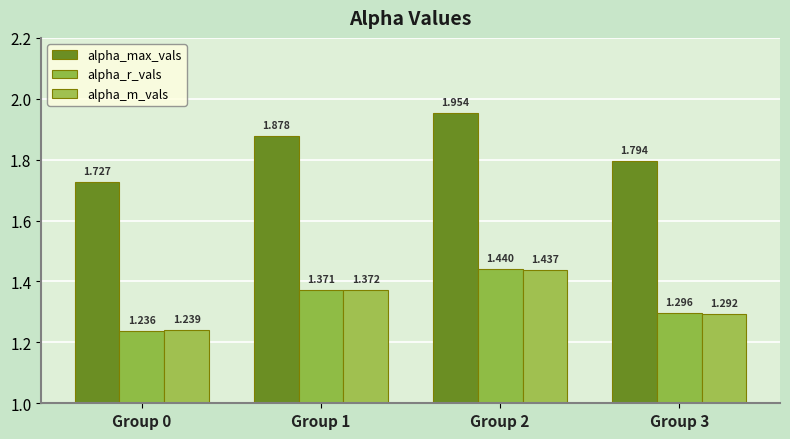

How many categories are shown in the chart?

4